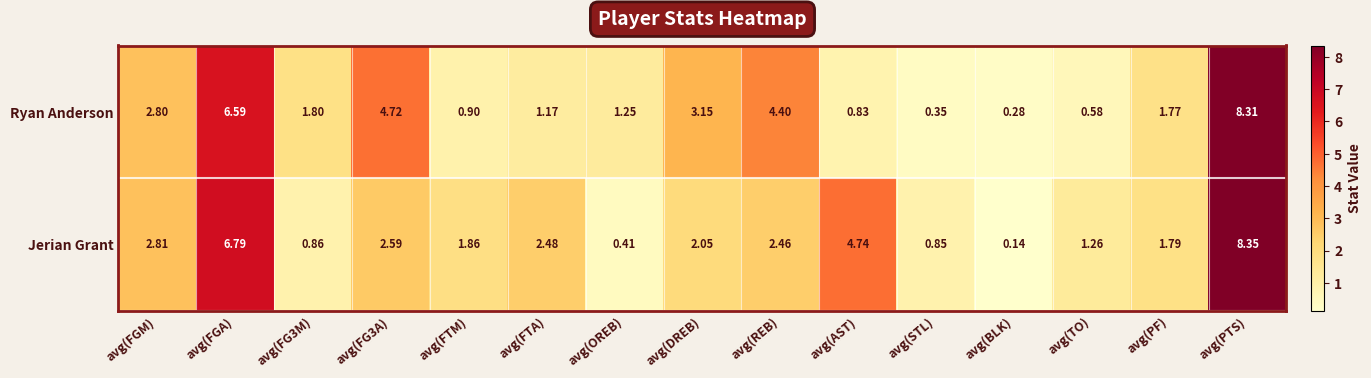

At which label does Jerian Grant first exceed 2?

avg(FGM)